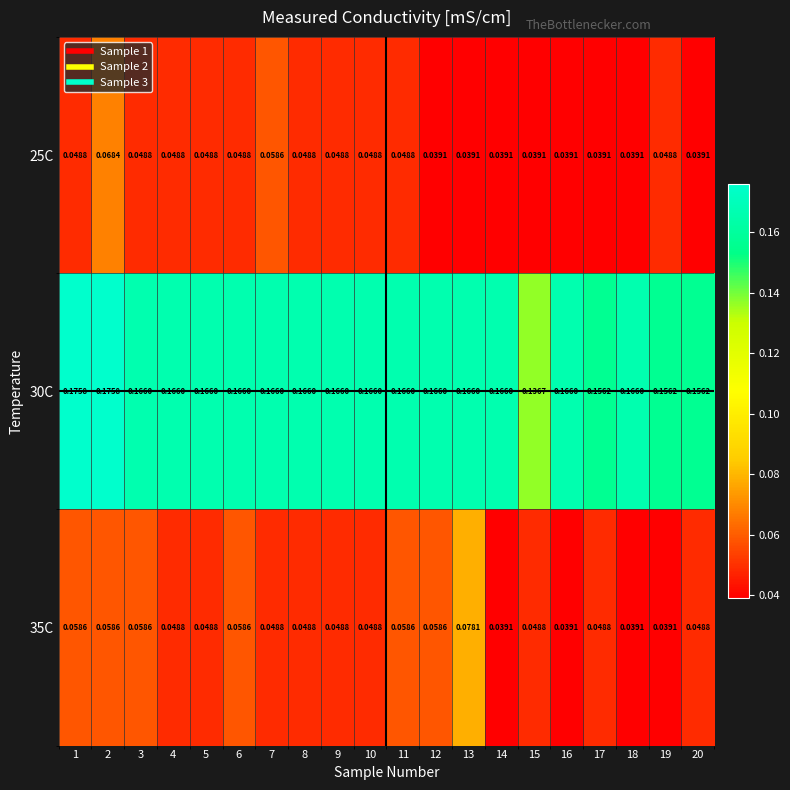

Which series changed the most between 1 and 15?

30C